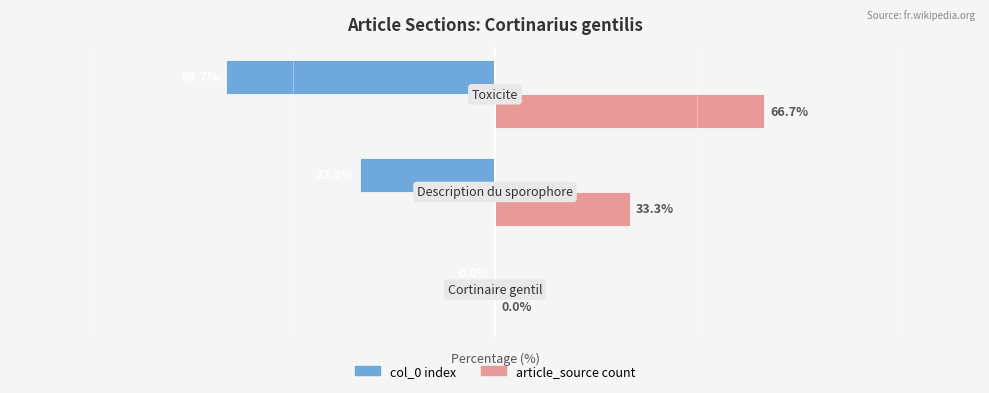

Which series has the largest total across all categories?

article_source count